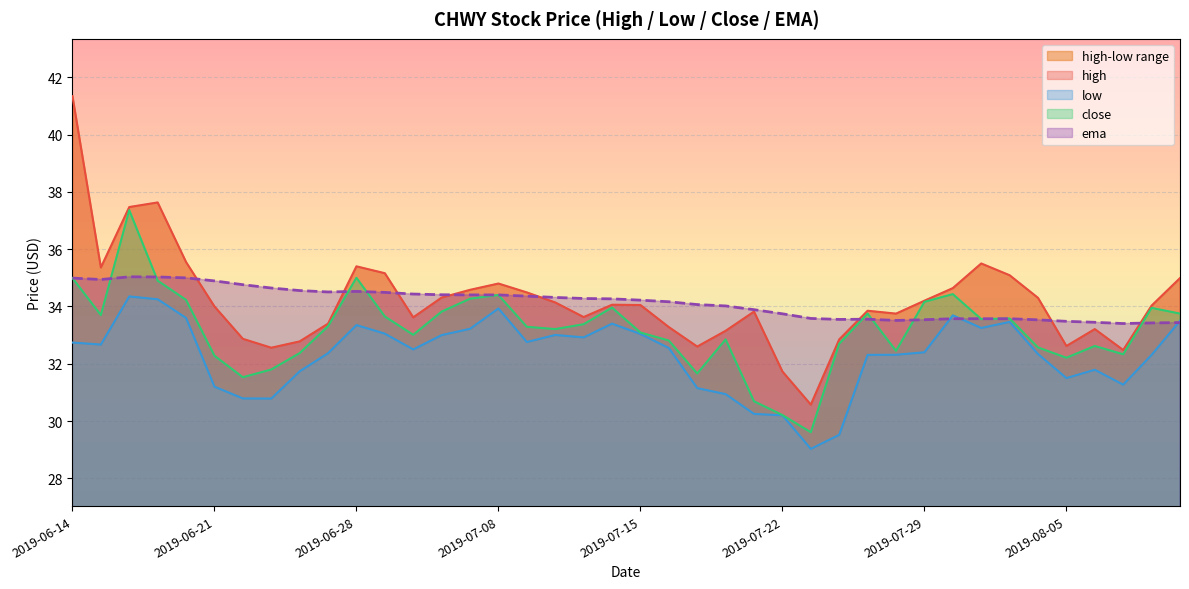

What is the label of the 20th point from the right?

2019-07-15